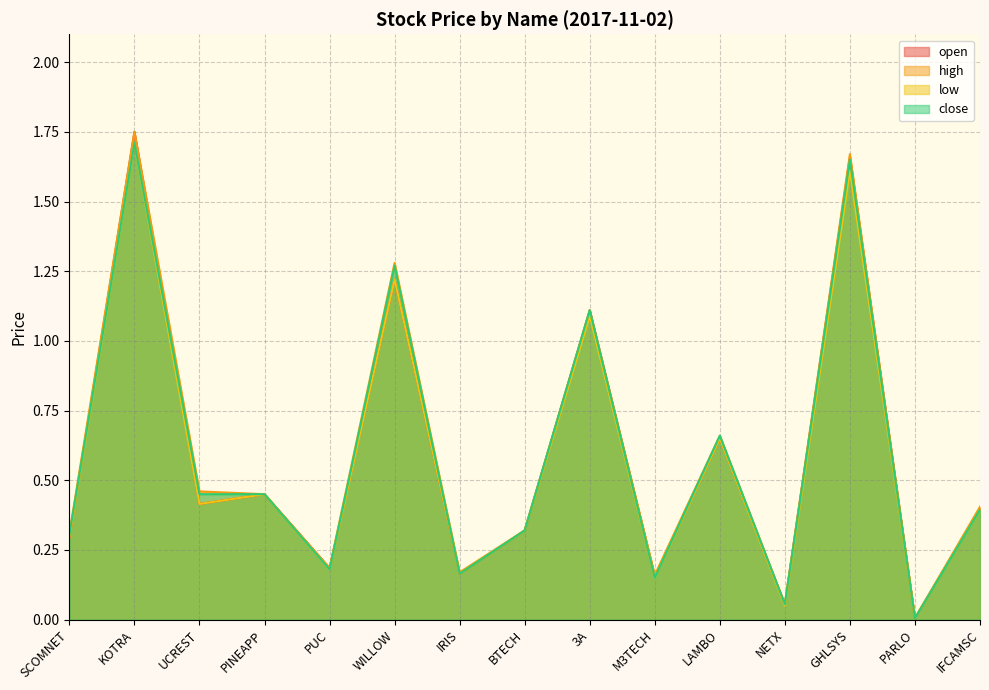

What is the sum of the open values at IRIS and BTECH?

0.5